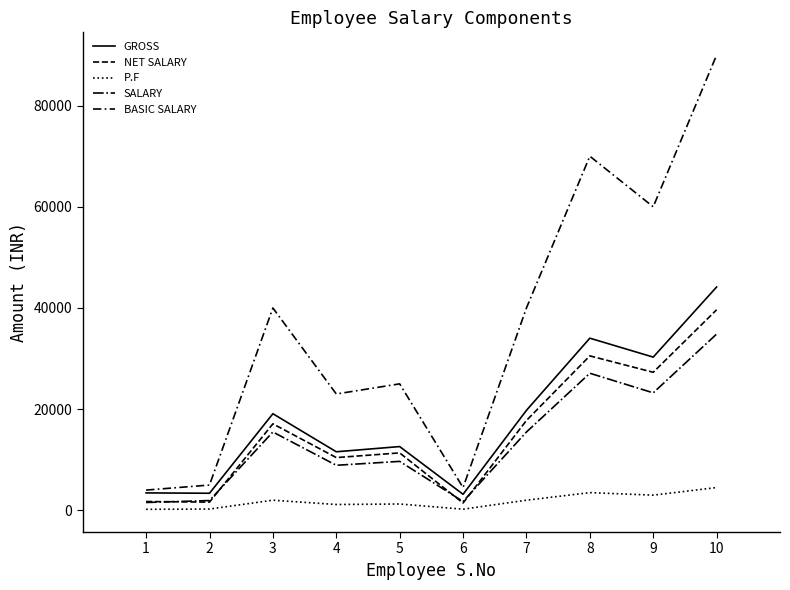

What value does the SALARY series have at 2?

1935.5